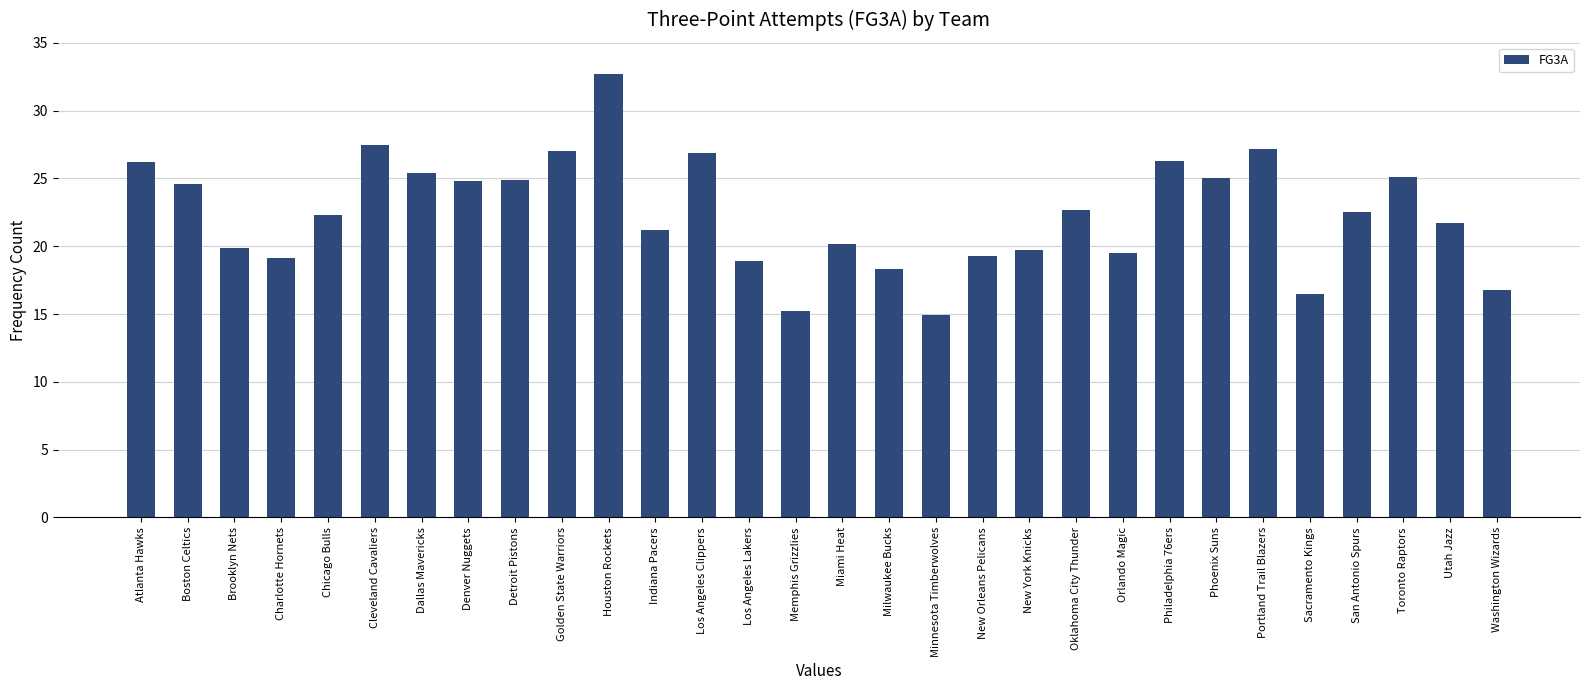

Which label corresponds to the smallest value in the chart?

Minnesota Timberwolves